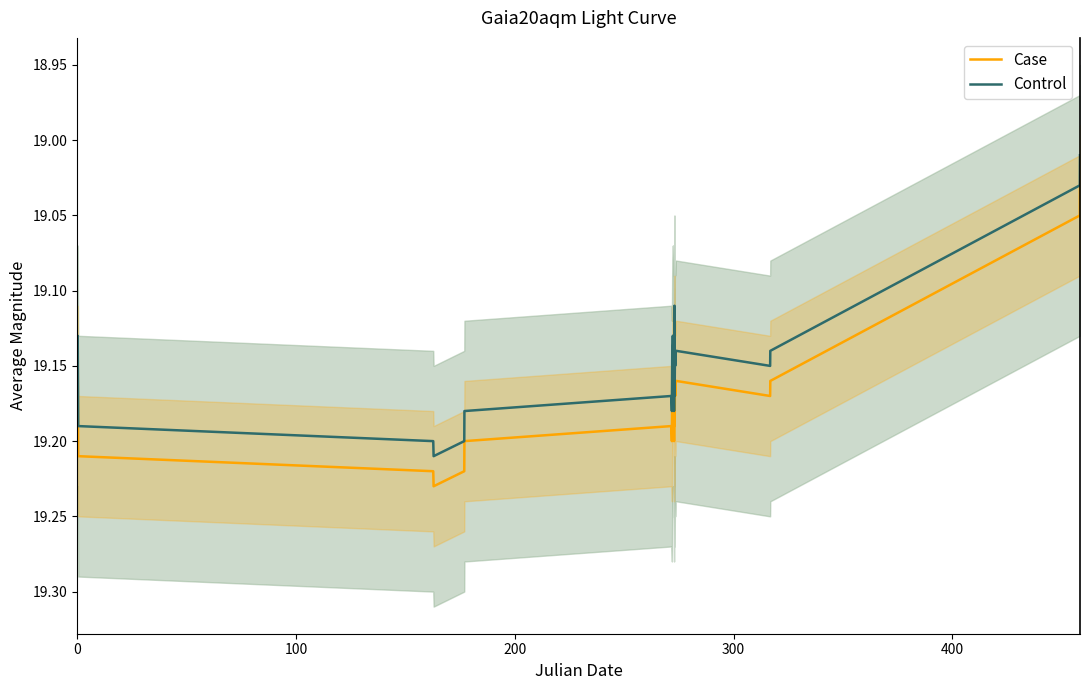

True or false: Case and Control intersect in this chart.

False